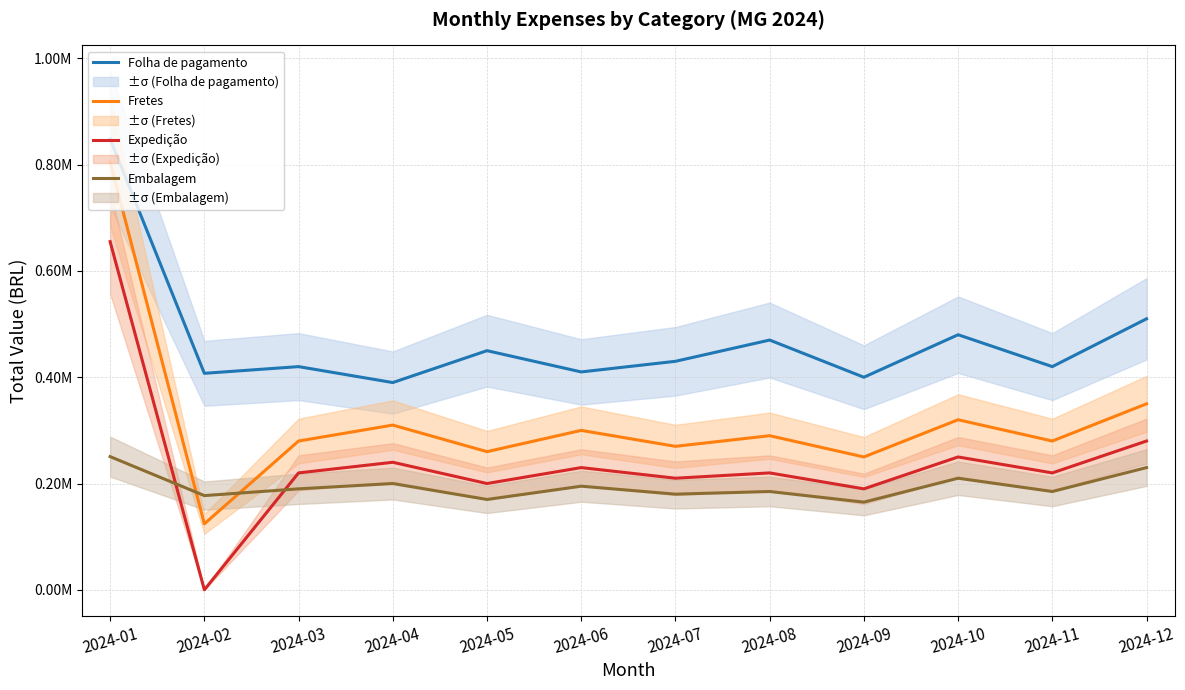

What is the sum of all Fretes values?

3839314